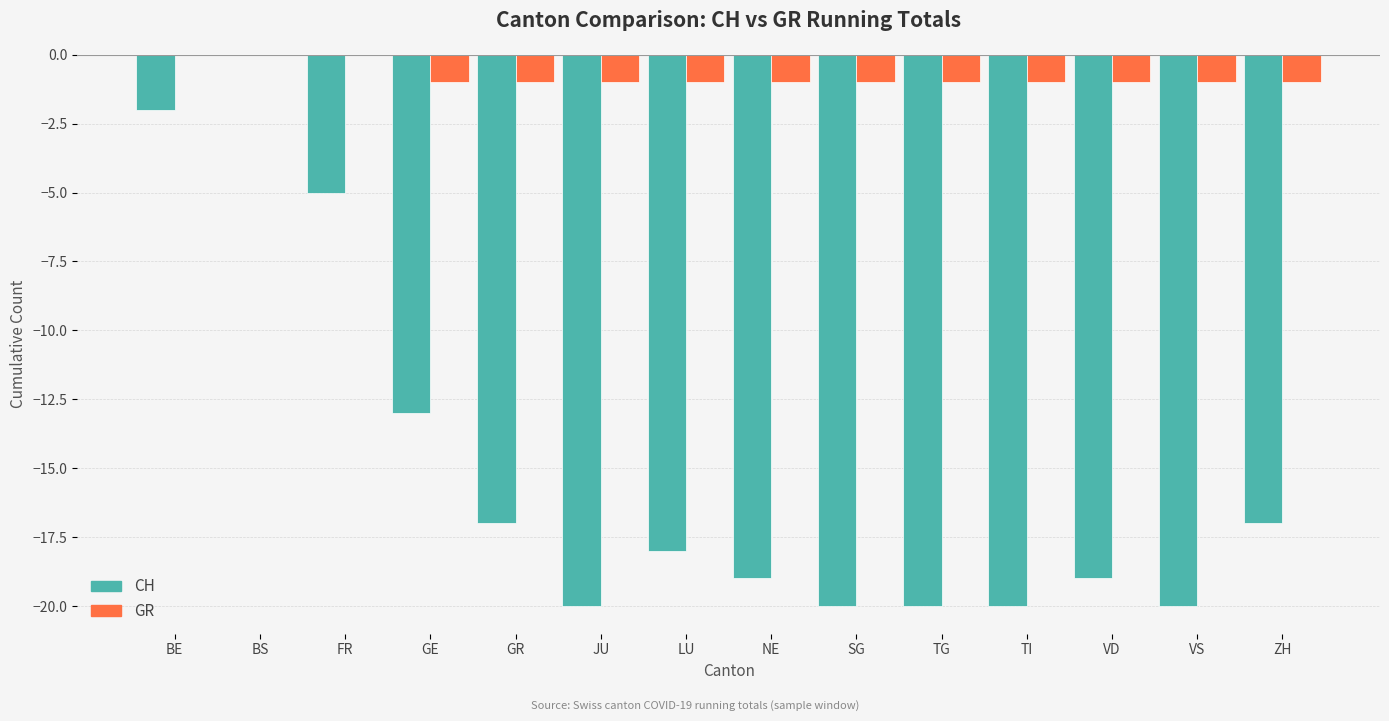

Is the value of CH at LU greater than the value of GR at VS?

No